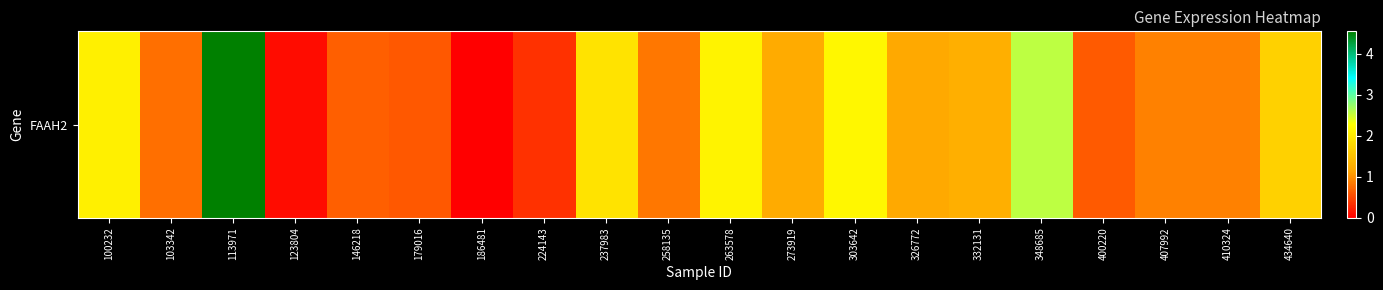

Which category has the lowest value across all series?

186481